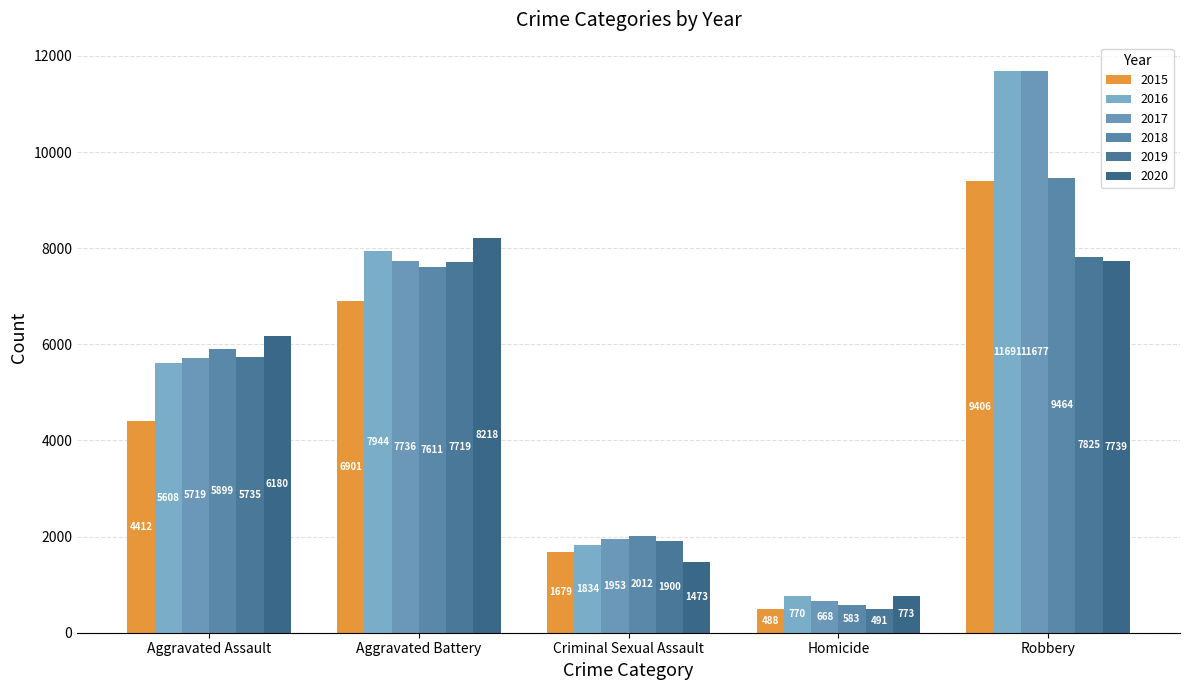

List the labels in order of 2018 value, largest first.

Robbery, Aggravated Battery, Aggravated Assault, Criminal Sexual Assault, Homicide